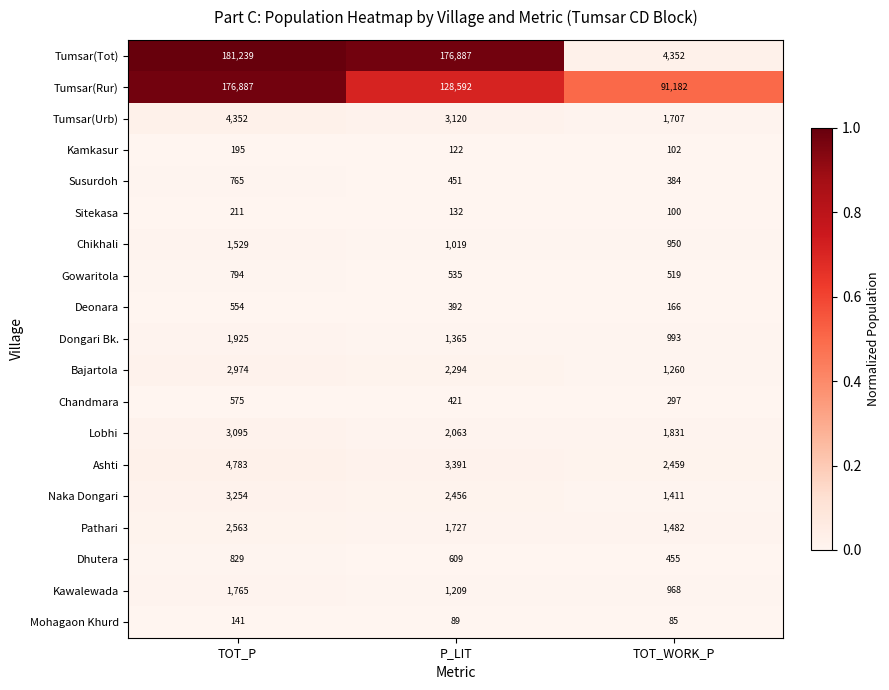

What is the maximum value shown in the chart?

181239